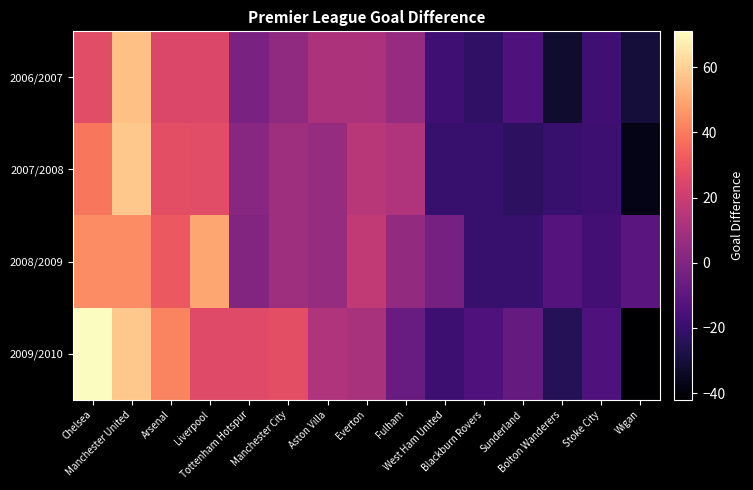

Count the number of categories in the chart.

15